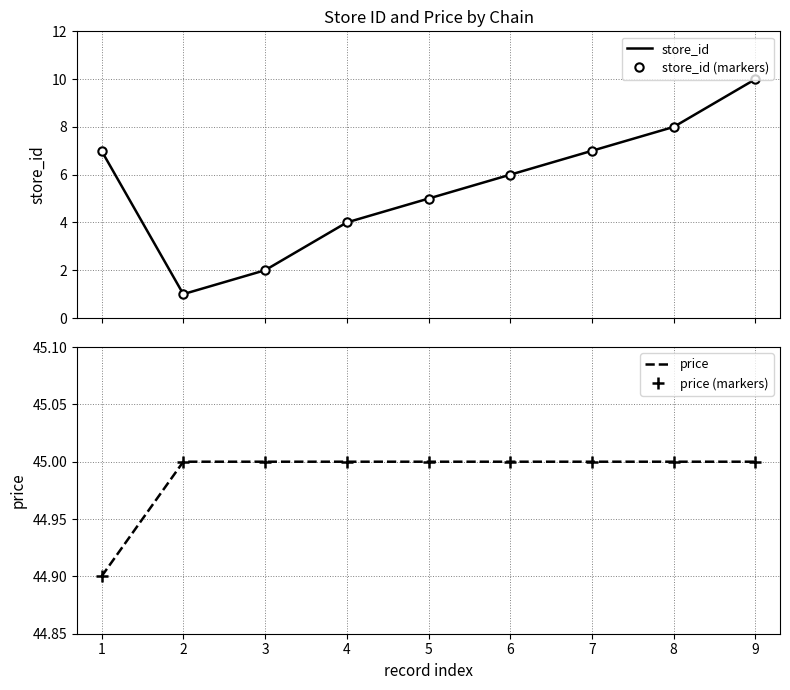

What is the value of the price point at the 2nd from the left?

45.0